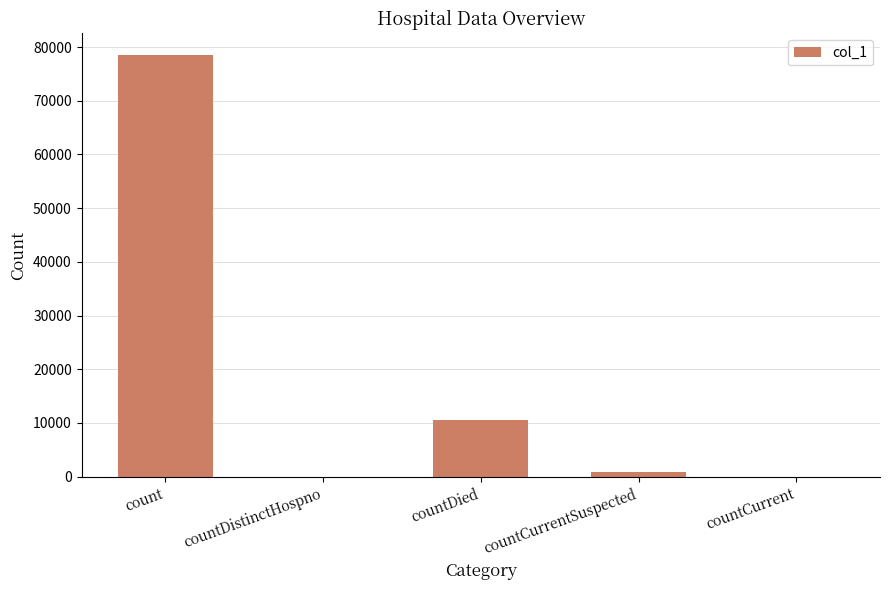

What is the sum of the values at count and countDied?

89165